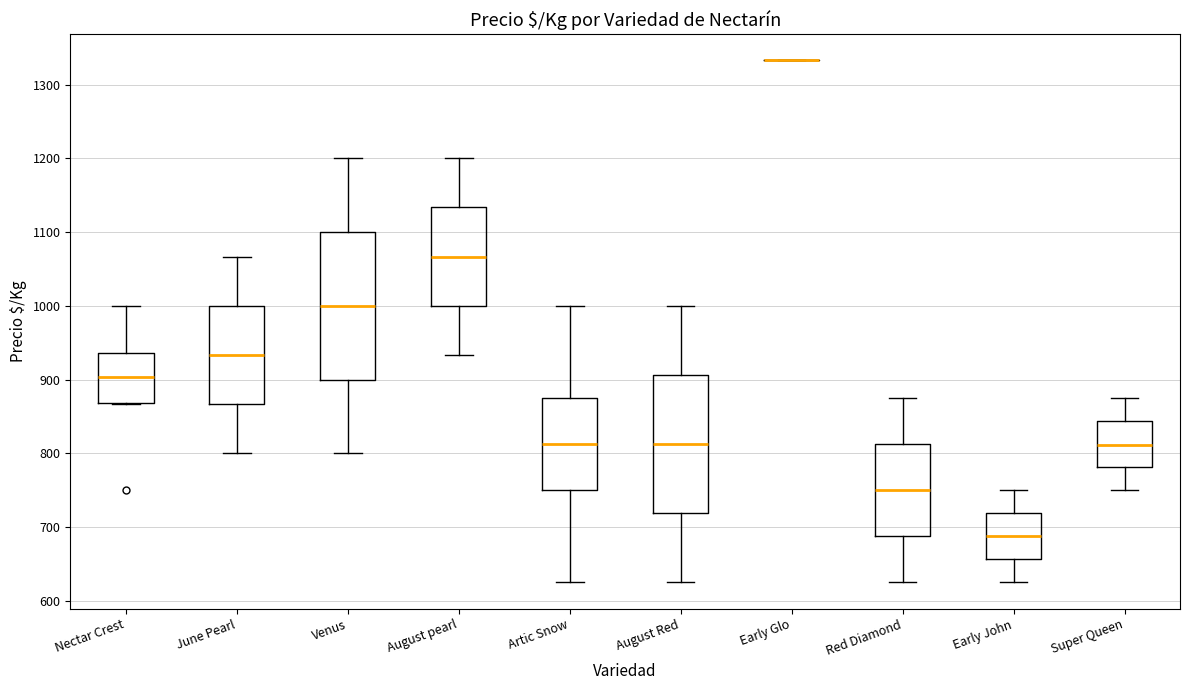

Comparing the boxes themselves (not the whiskers), which one is the tallest?

Venus